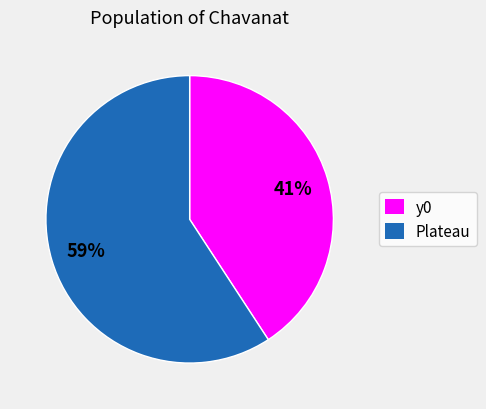

What is the largest slice in the pie chart?

Plateau